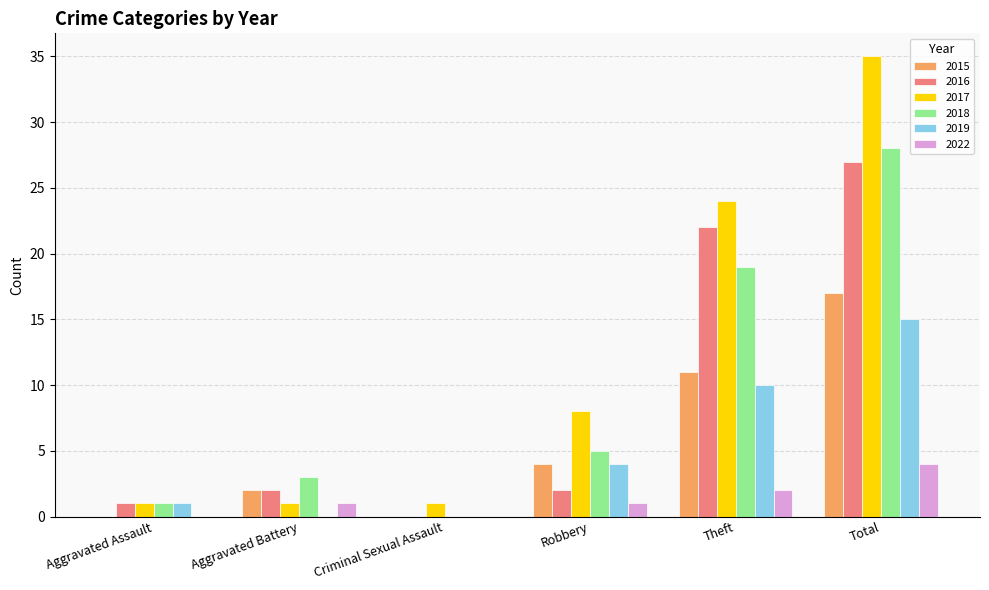

Reading left to right, list all the values displayed in this chart.

2015: Aggravated Assault=0	Aggravated Battery=2	Criminal Sexual Assault=0	Robbery=4	Theft=11	Total=17
2016: Aggravated Assault=1	Aggravated Battery=2	Criminal Sexual Assault=0	Robbery=2	Theft=22	Total=27
2017: Aggravated Assault=1	Aggravated Battery=1	Criminal Sexual Assault=1	Robbery=8	Theft=24	Total=35
2018: Aggravated Assault=1	Aggravated Battery=3	Criminal Sexual Assault=0	Robbery=5	Theft=19	Total=28
2019: Aggravated Assault=1	Aggravated Battery=0	Criminal Sexual Assault=0	Robbery=4	Theft=10	Total=15
2022: Aggravated Assault=0	Aggravated Battery=1	Criminal Sexual Assault=0	Robbery=1	Theft=2	Total=4